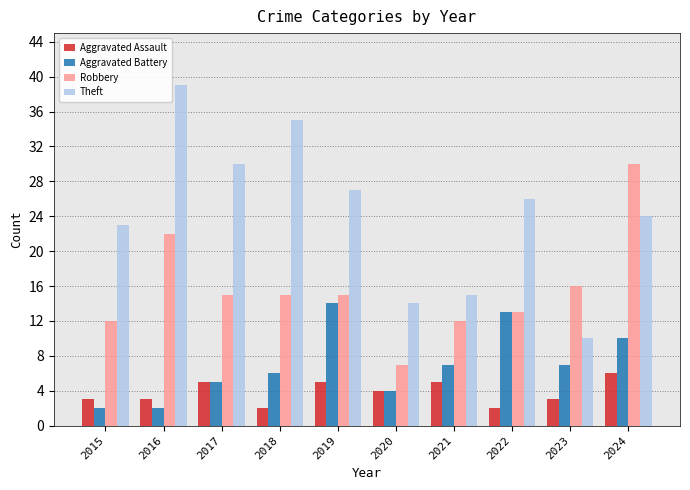

The Aggravated Assault series shows 5 at 2019. True or false?

True